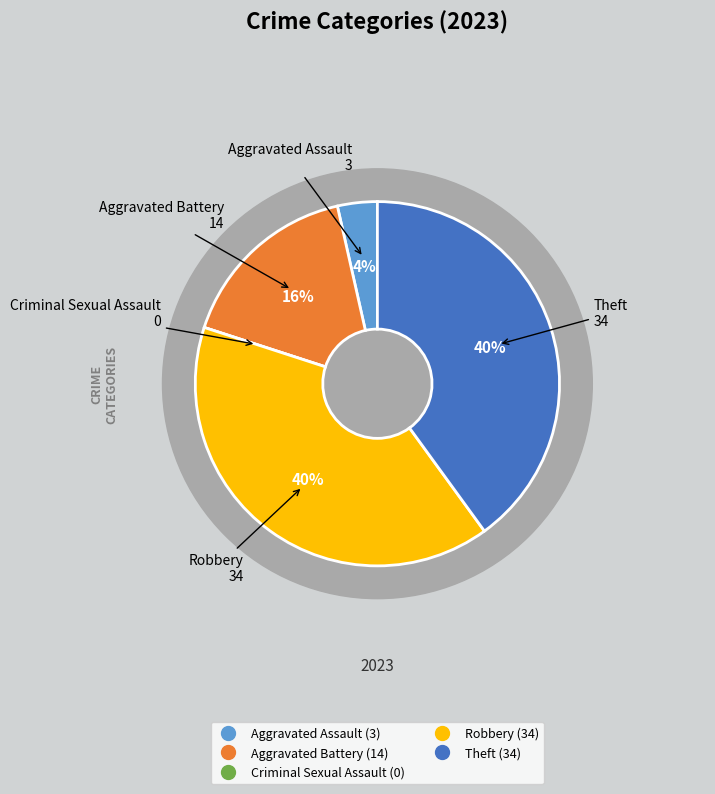

How many segments does this pie chart have?

5